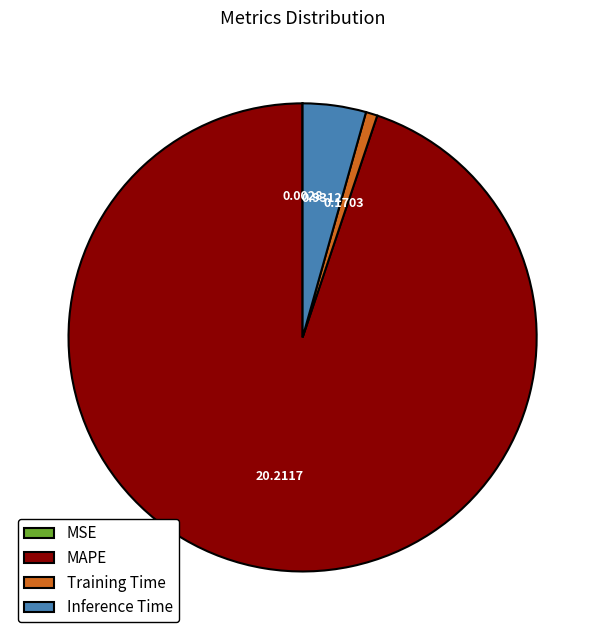

Is Training Time the majority of the pie?

No